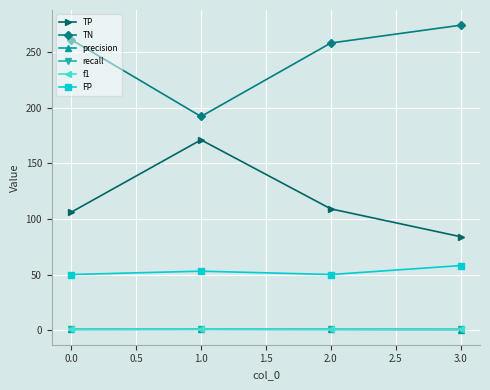

What are all the series names shown in the legend?

TP, TN, precision, recall, f1, FP